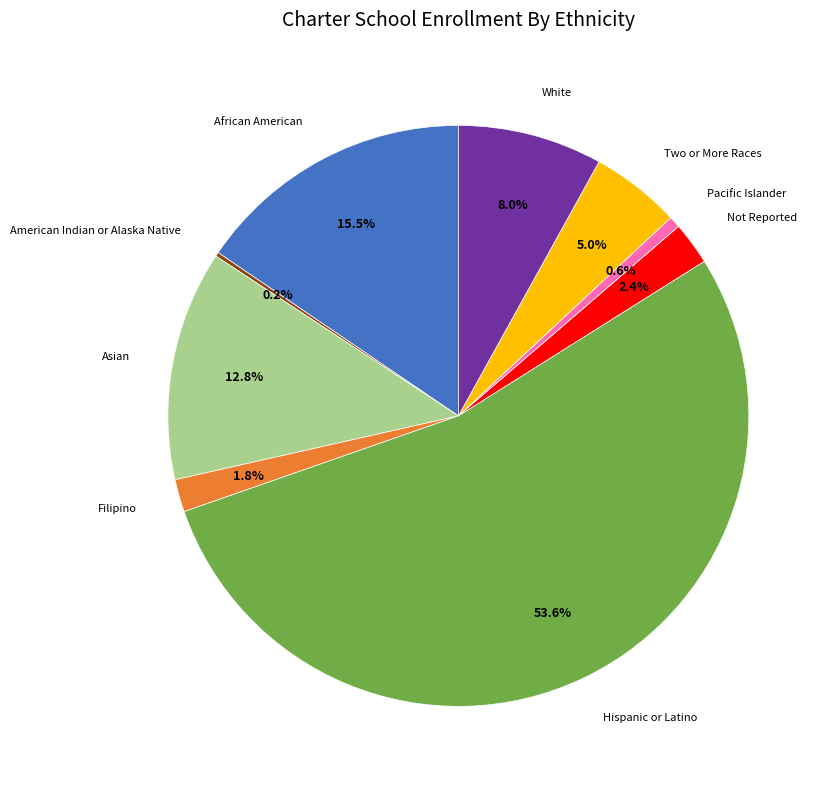

Does any single category account for the majority?

Yes